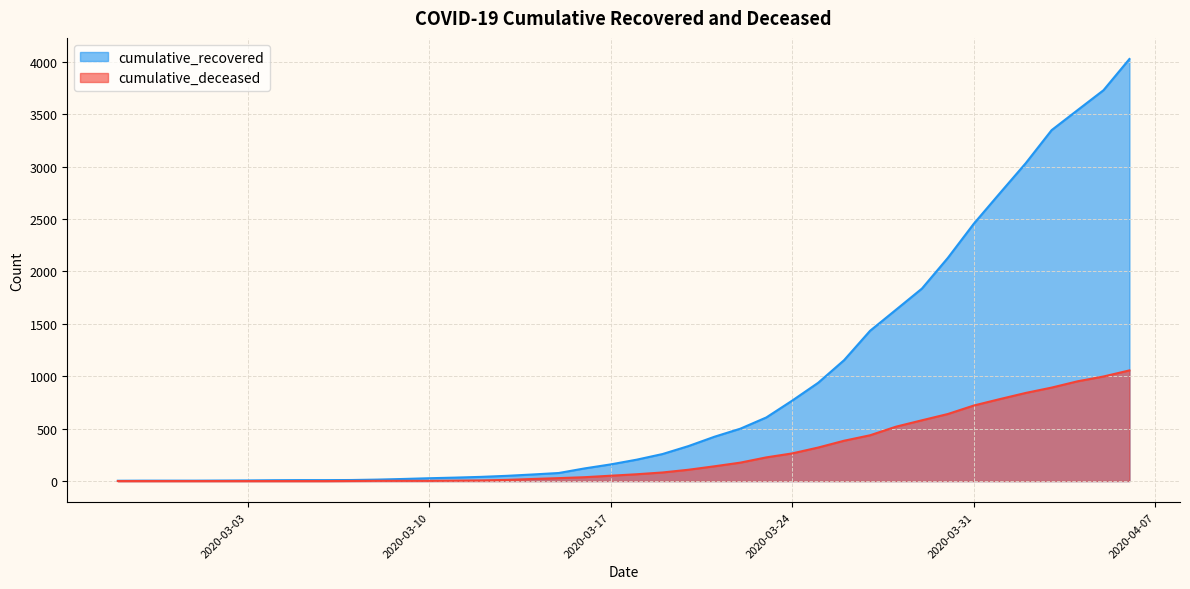

How many lines are shown in the chart?

2